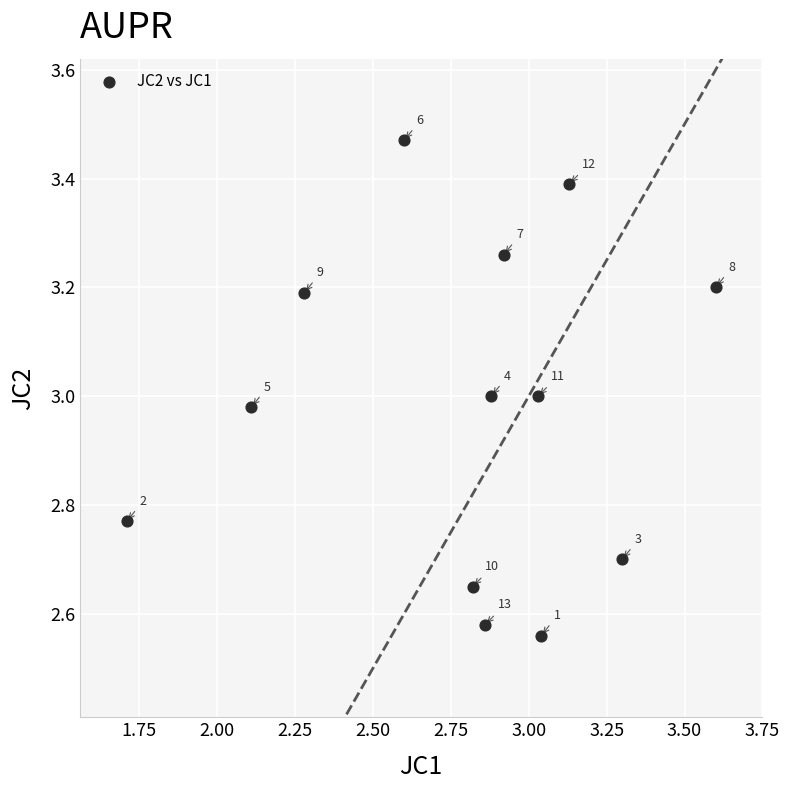

What is the range of X values (max minus min)?

1.9